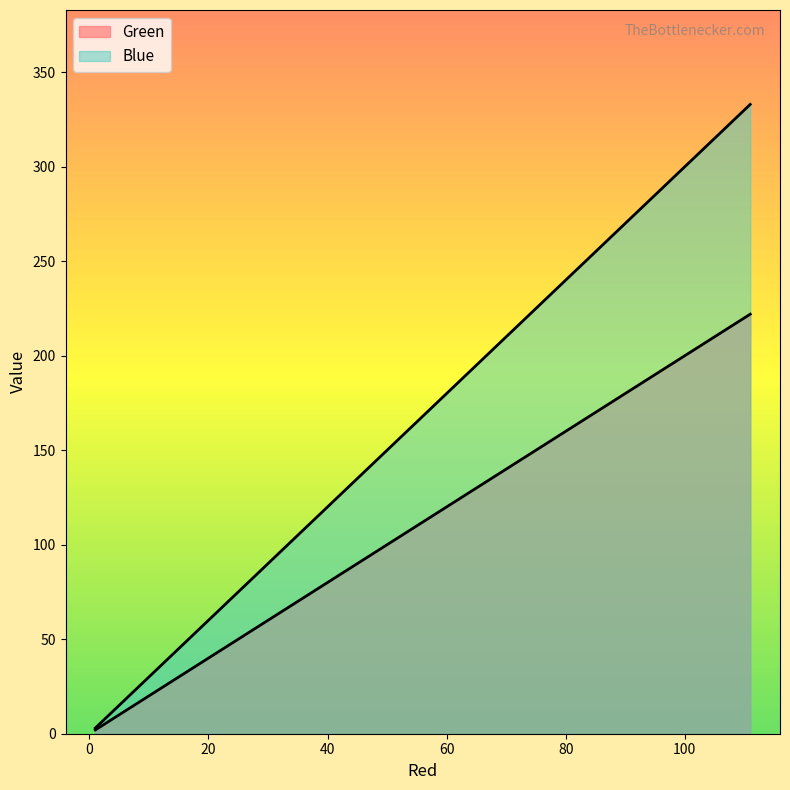

Where is Blue nearest to the value 168?

11